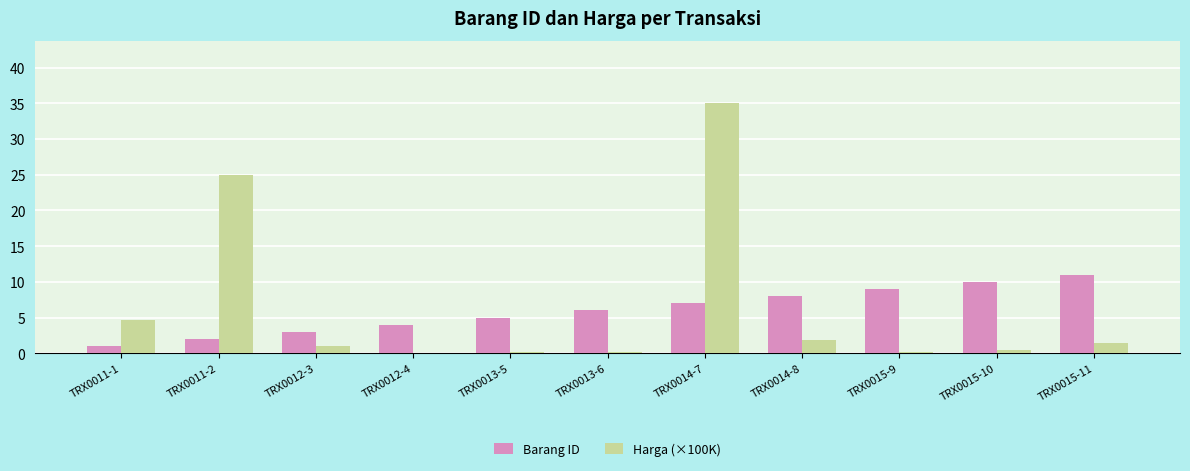

The value of Harga (×100K) at TRX0011-2 is 39.8. True or false?

False